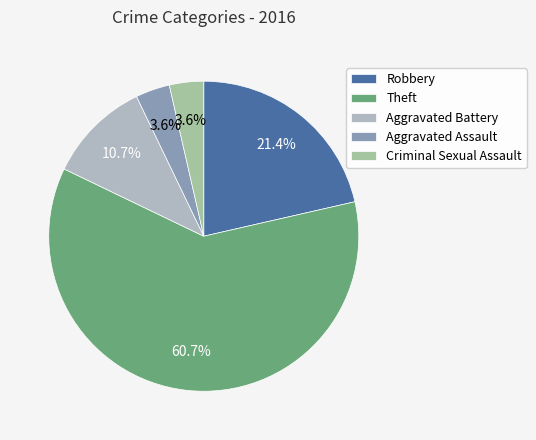

To the nearest percent, what is the average slice percentage?

20%